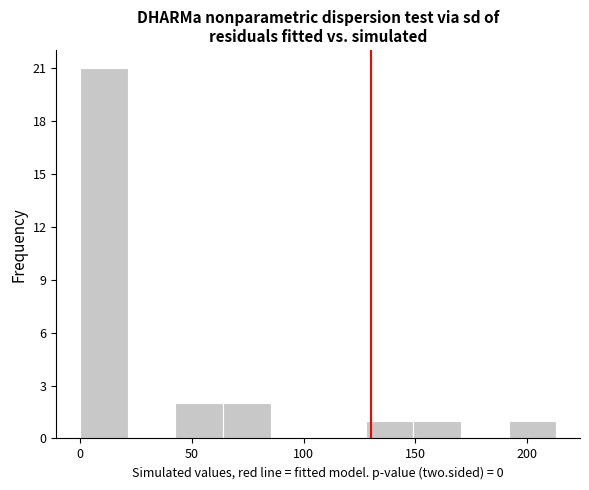

What is the height of the bar covering 150 to 170 on the x-axis? Neither the bar edges nor the heights are printed on the chart, so give them approximately, as read against the axes.

1